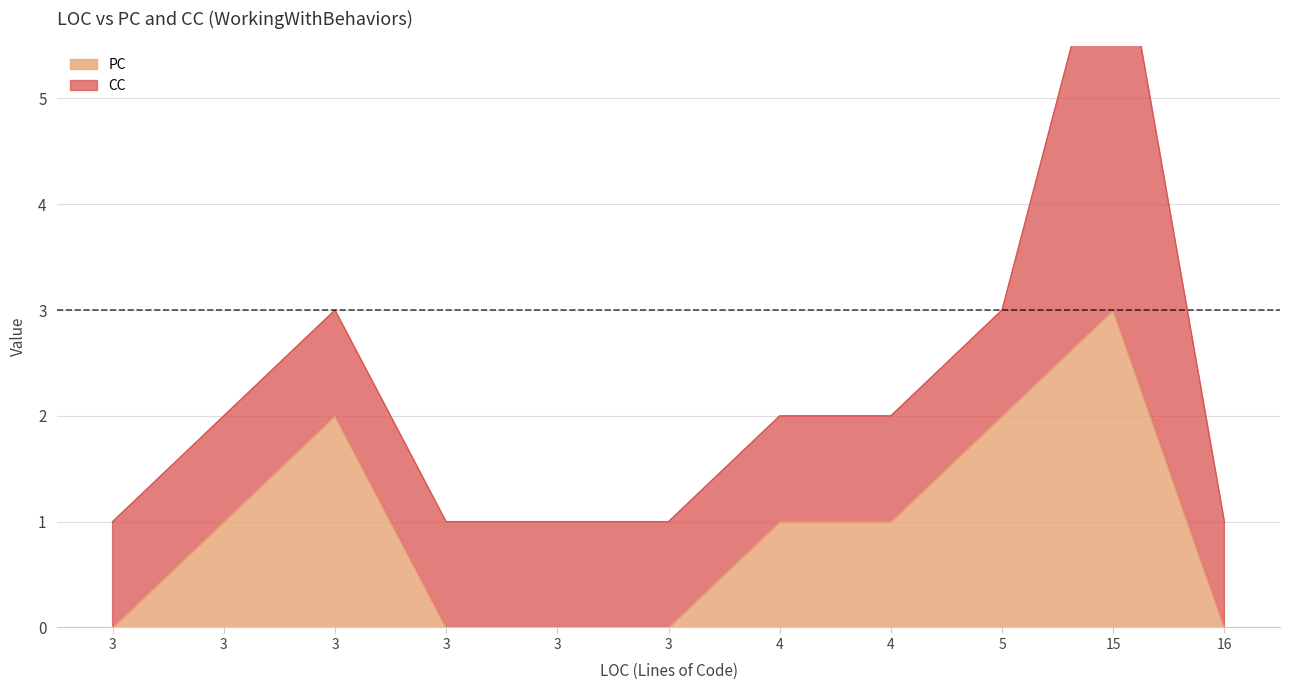

Which series ends up on top after the final intersection of PC and CC?

CC